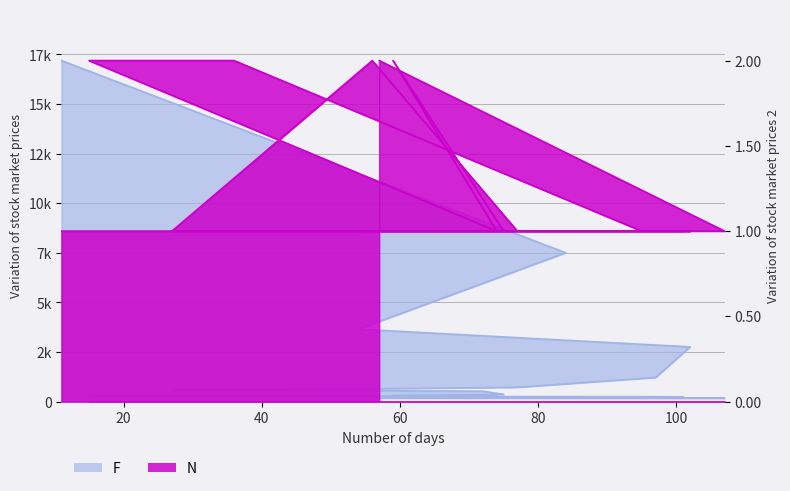

Which category has the lowest value in the F series?

57